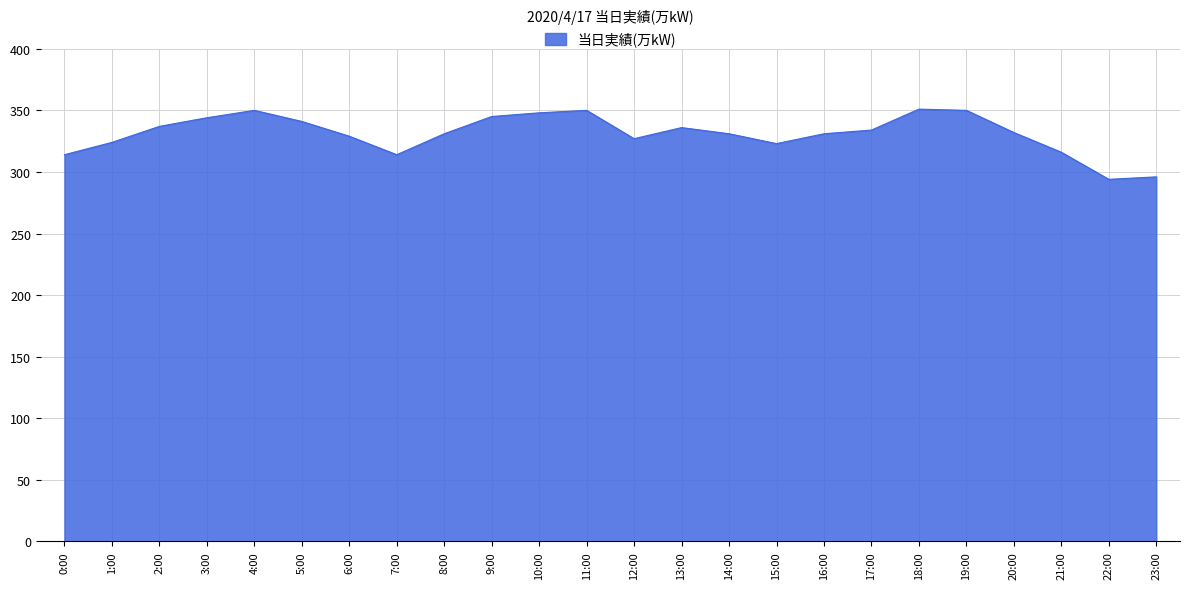

The chart shows a value of 118 at 4:00. True or false?

False